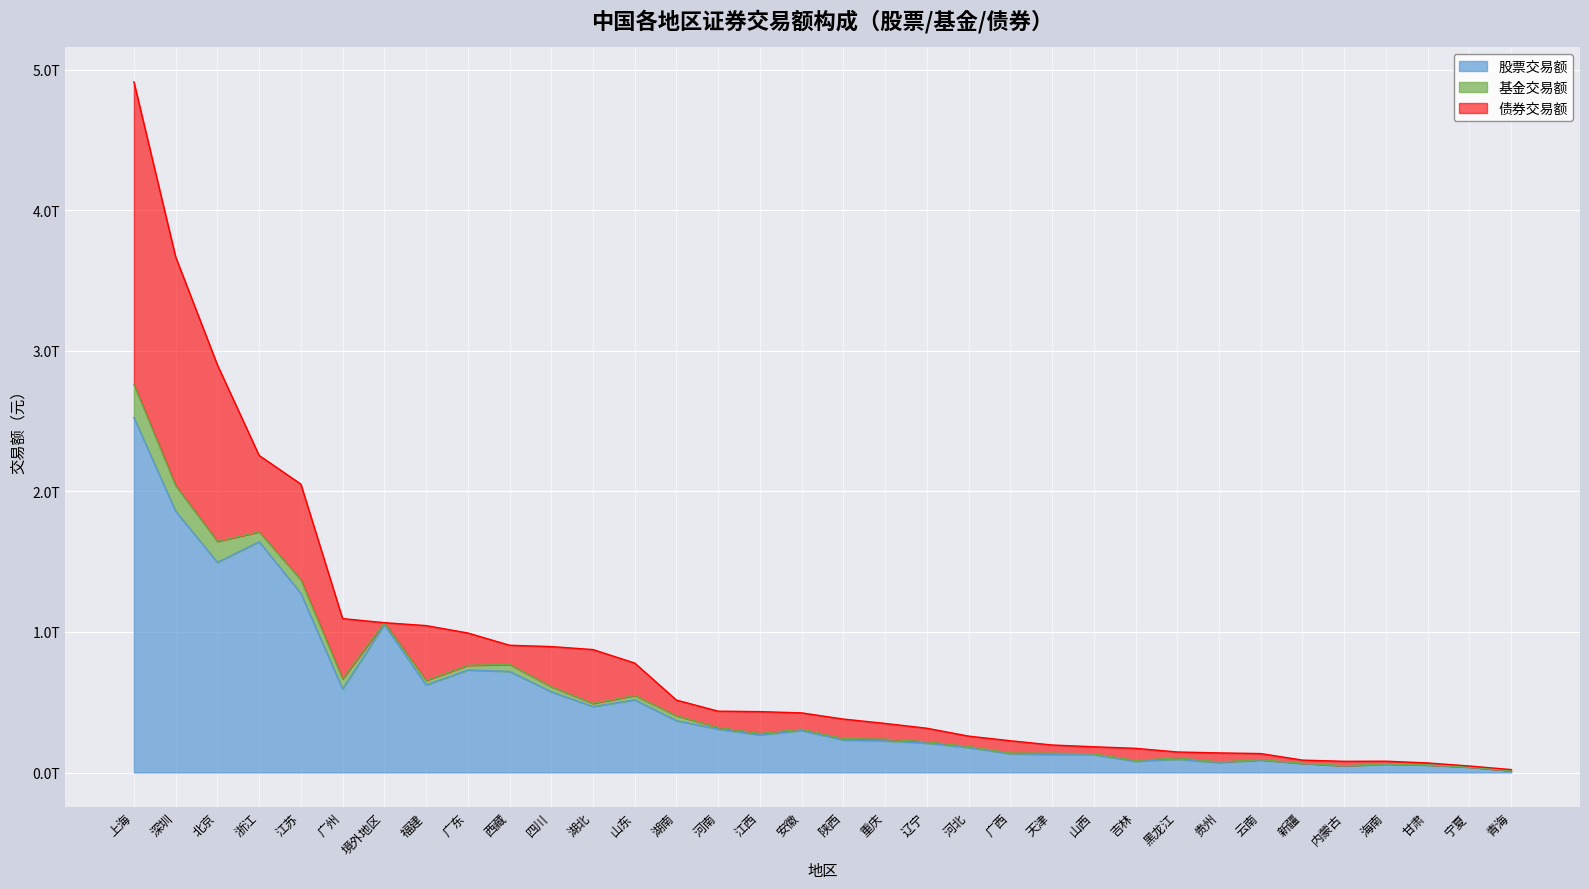

What is the label of the 26th point from the right?

广东